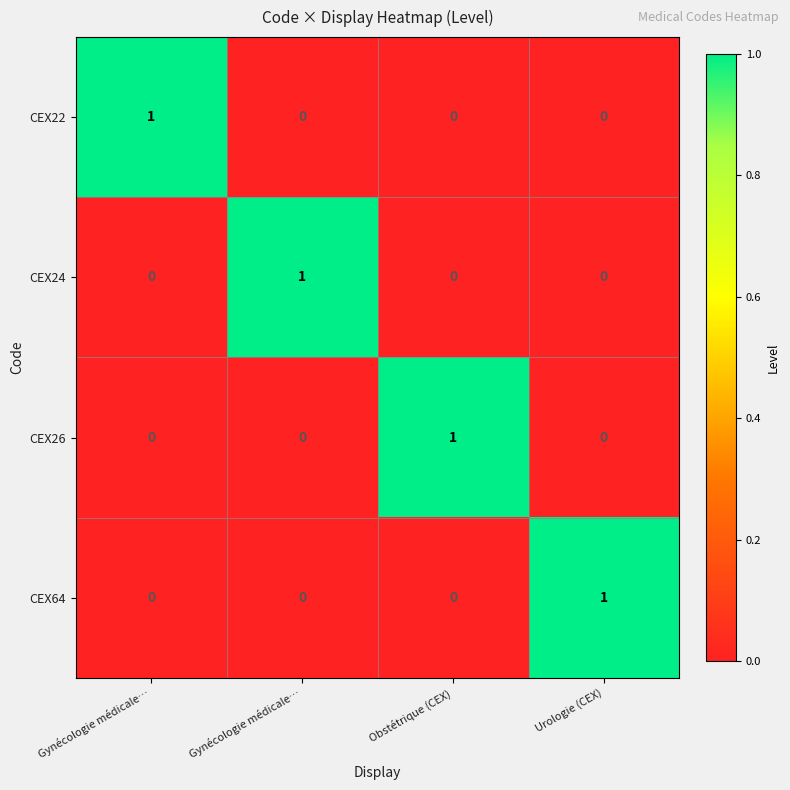

Which has a higher value, Gynécologie médicale… or Gynécologie médicale…?

Gynécologie médicale…